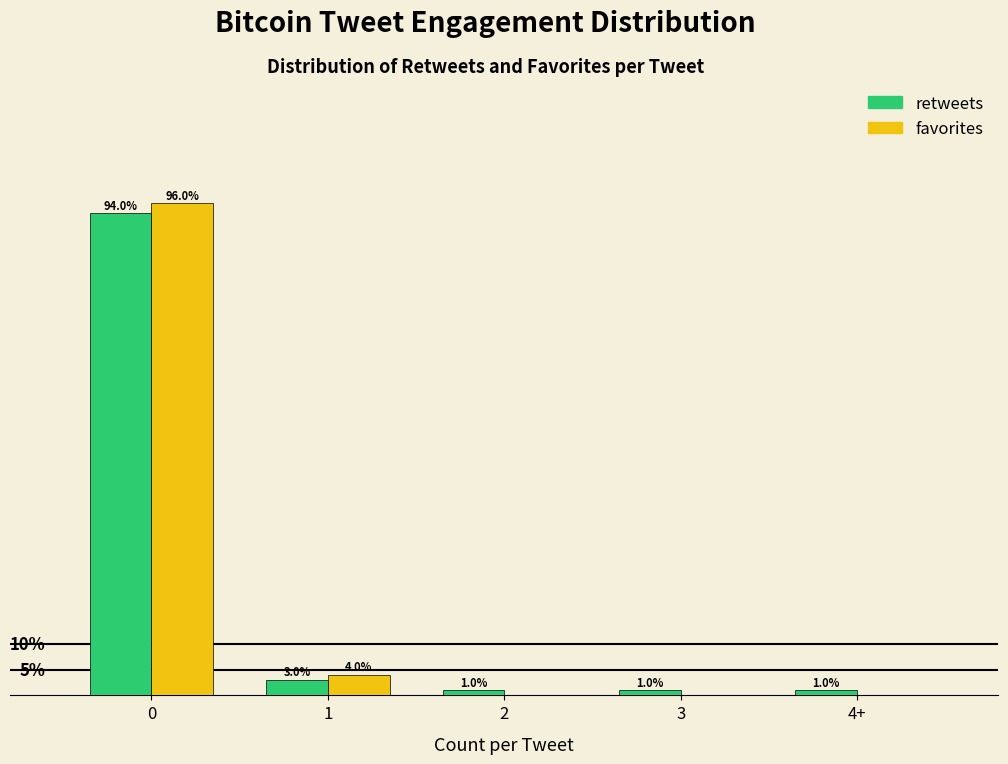

Is the value of retweets at 0 greater than the value of favorites at 0?

No